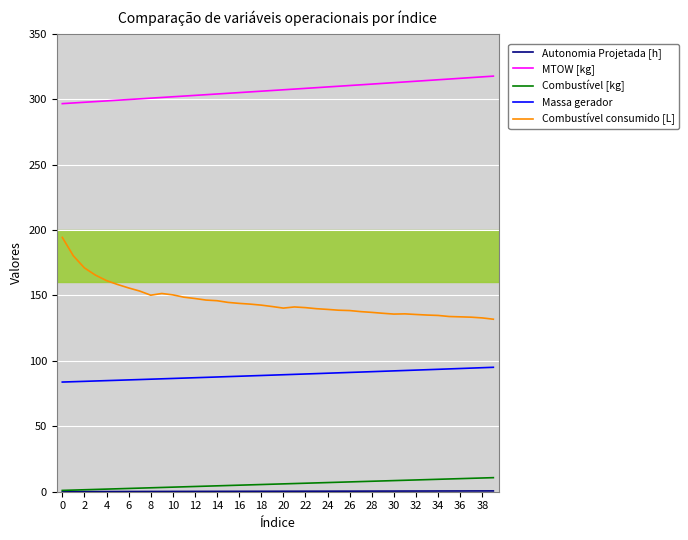

True or false: Combustível consumido [L] and Combustível [kg] cross at least once.

False